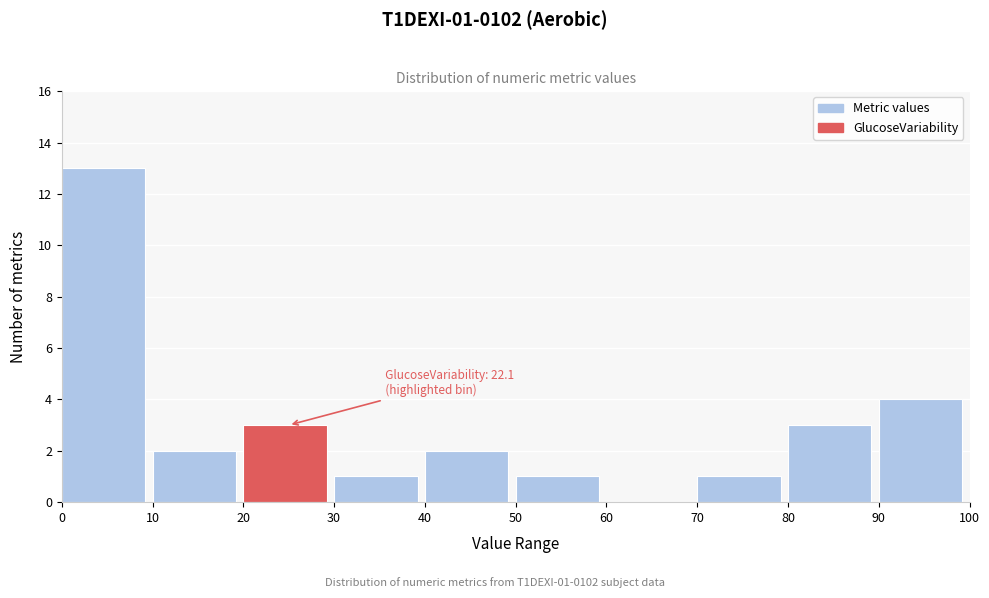

Which range on the x-axis has the tallest bar?

0 to 10